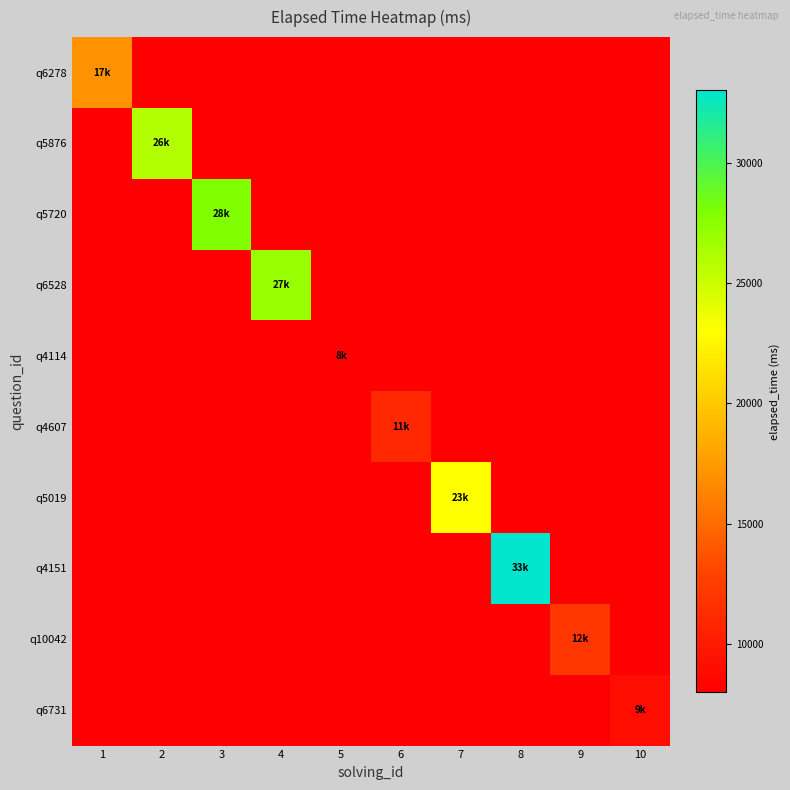

List the series in order of their peak value, lowest first.

q4114, q6731, q4607, q10042, q6278, q5019, q5876, q6528, q5720, q4151